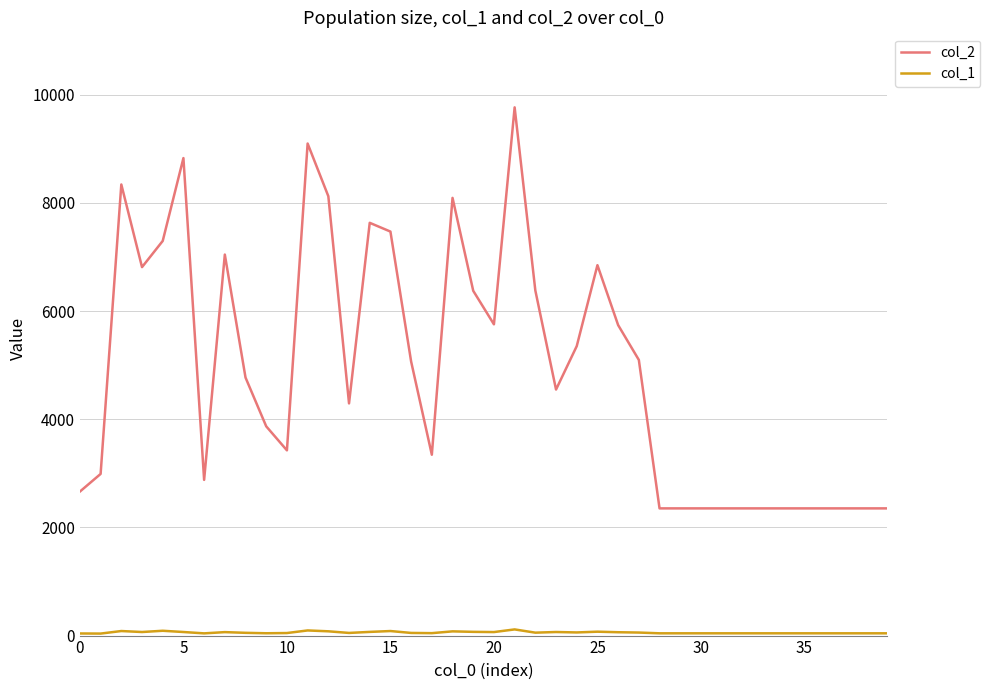

True or false: col_2 and col_1 intersect in this chart.

False